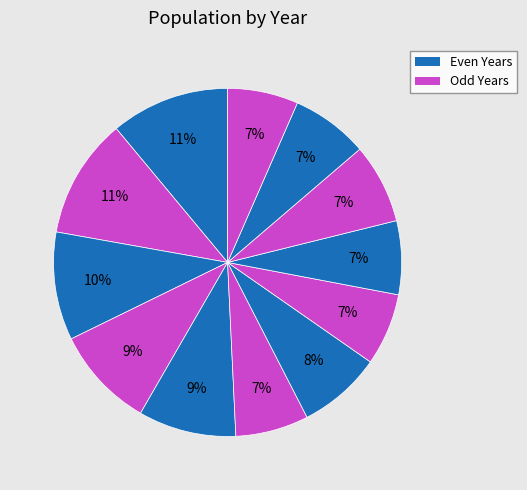

Count the number of slices in the pie.

12